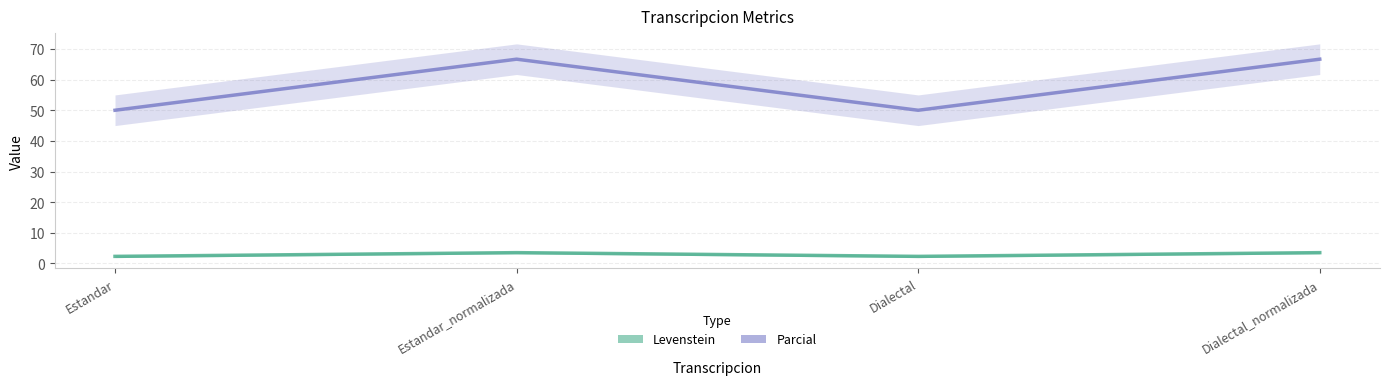

What is the label of the 4th point from the right?

Estandar